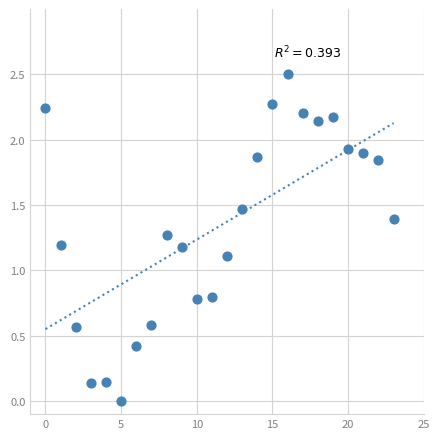

What Y value in the scatter plot is closest to 1?

1.1